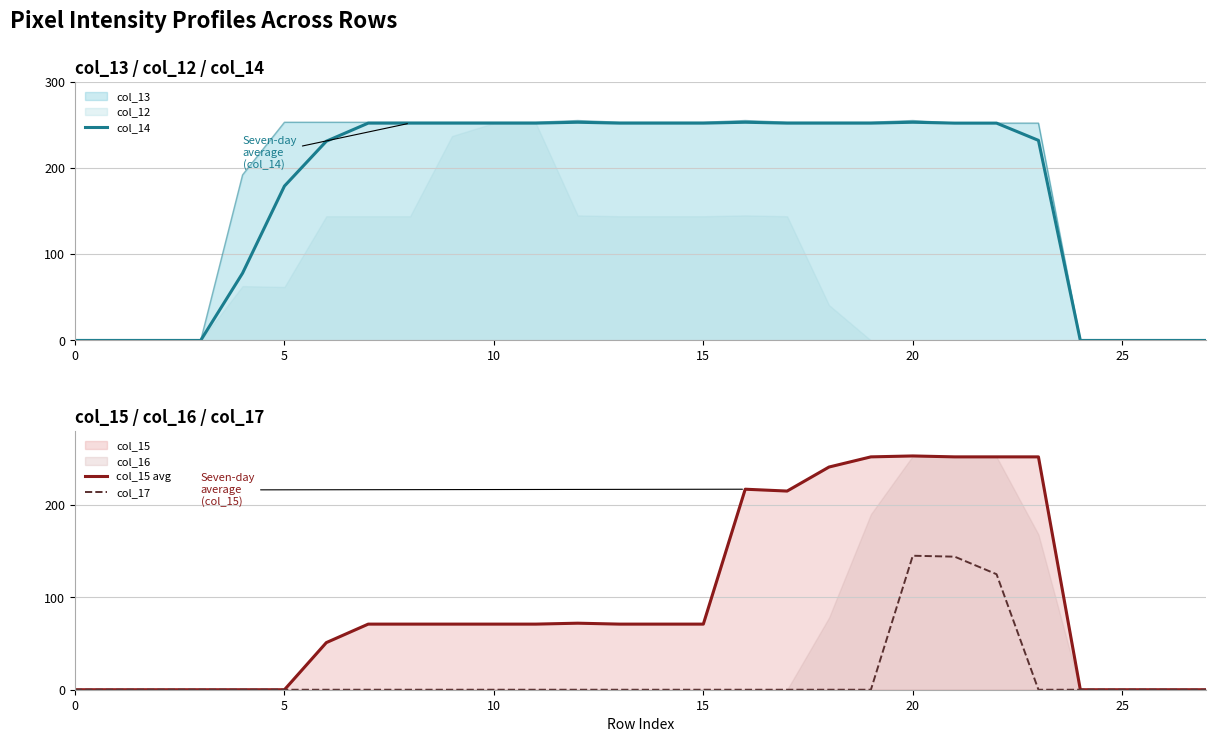

Where is col_15 avg nearest to the value 126?

12